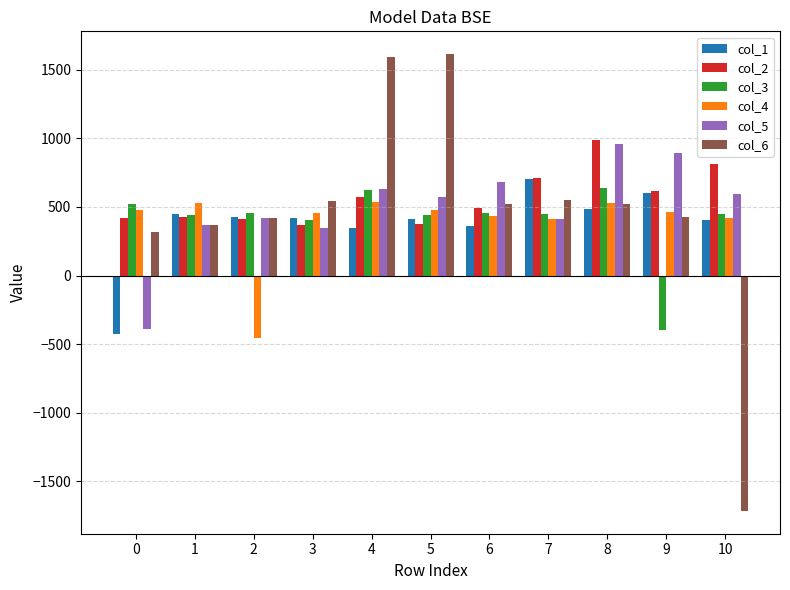

Between 2 and 8, which series saw the biggest shift?

col_4